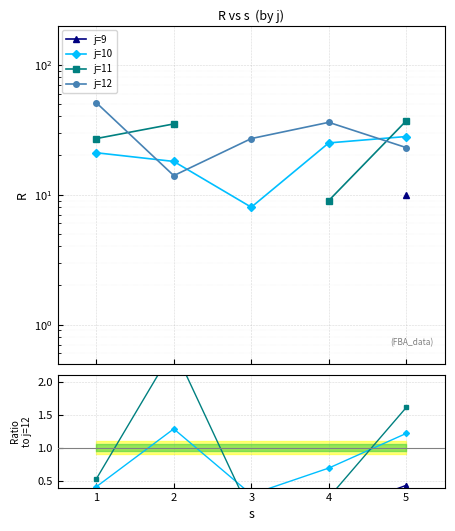

Is it true that R_j10 equals 28.0 at 5?

True